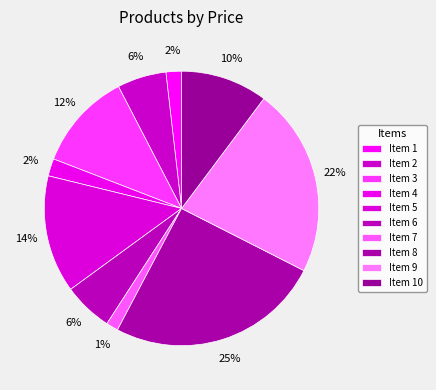

Count the number of slices in the pie.

10